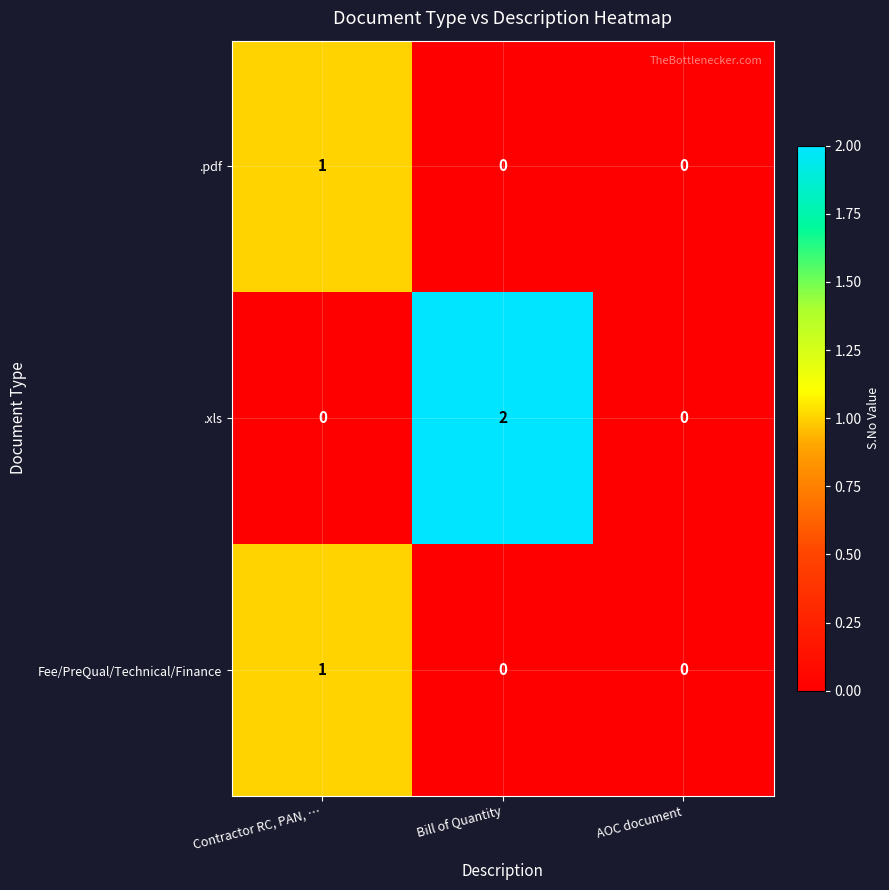

How many data points does each series have?

3